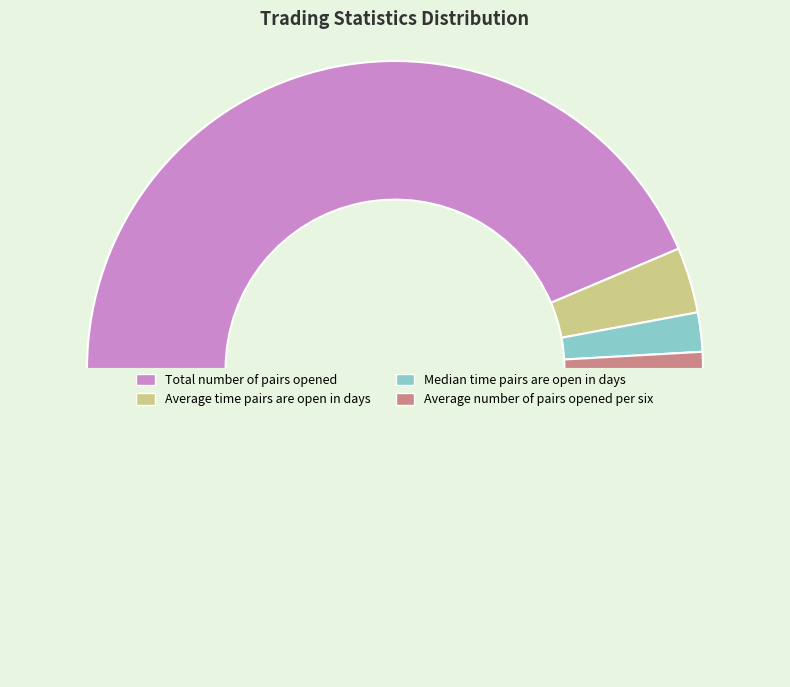

Which slice represents more than half of the pie?

Total_number_of_pairs_opened